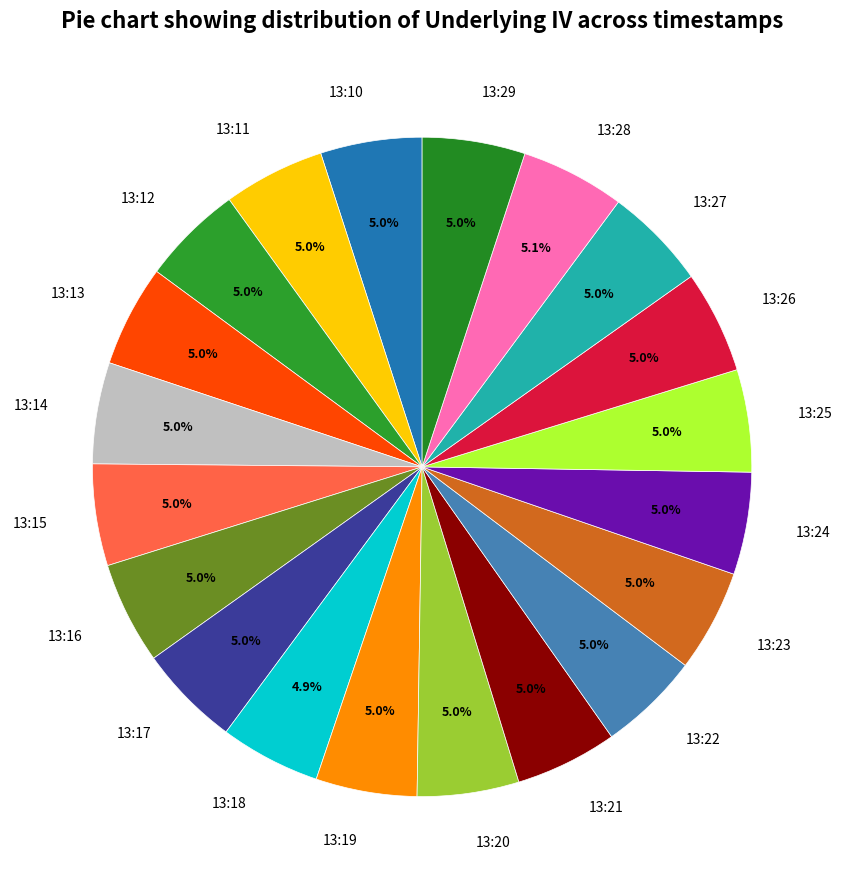

Does 13:10 represent more than half of the total?

No